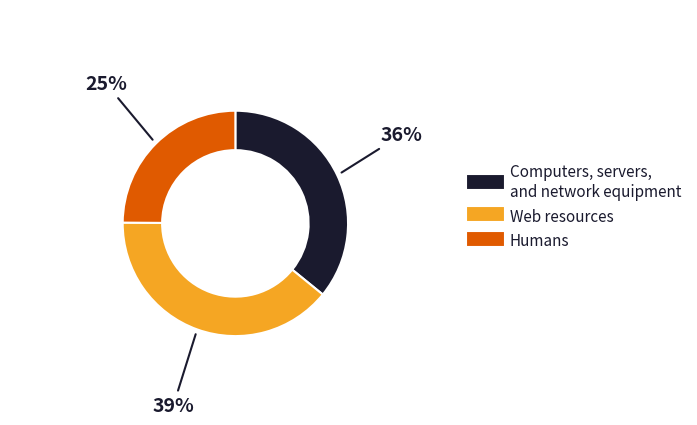

Does any single category account for the majority?

No